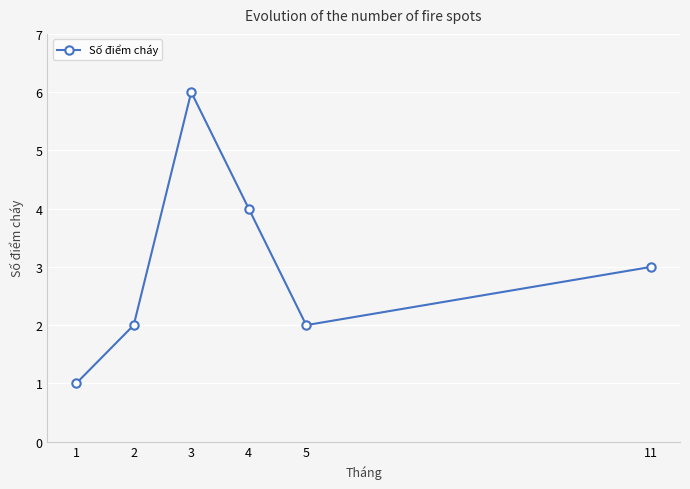

Between 4 and 5, which is larger?

4